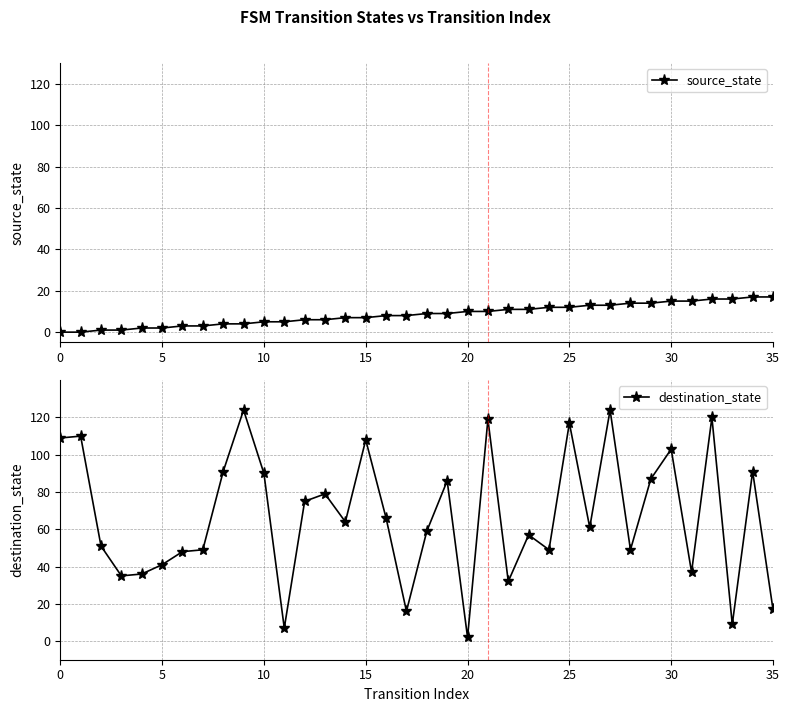

Reading right to left, list all the values displayed in this chart.

source_state: 17	17	16	16	15	15	14	14	13	13	12	12	11	11	10	10	9	9	8	8	7	7	6	6	5	5	4	4	3	3	2	2	1	1	0	0
destination_state: 17	91	9	120	37	103	87	49	124	61	117	49	57	32	119	2	86	59	16	66	108	64	79	75	7	90	124	91	49	48	41	36	35	51	110	109